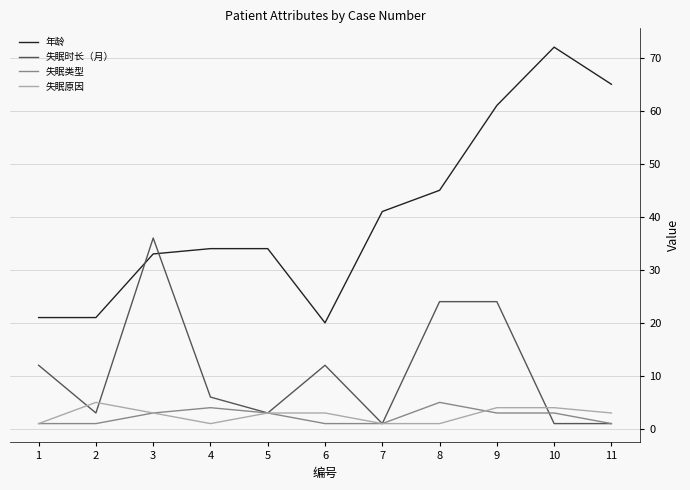

At how many categories does at least one series exceed 31?

8